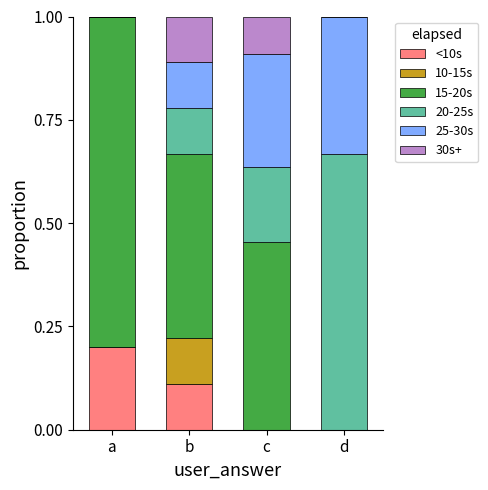

What is the total value across all series at c?

1.0